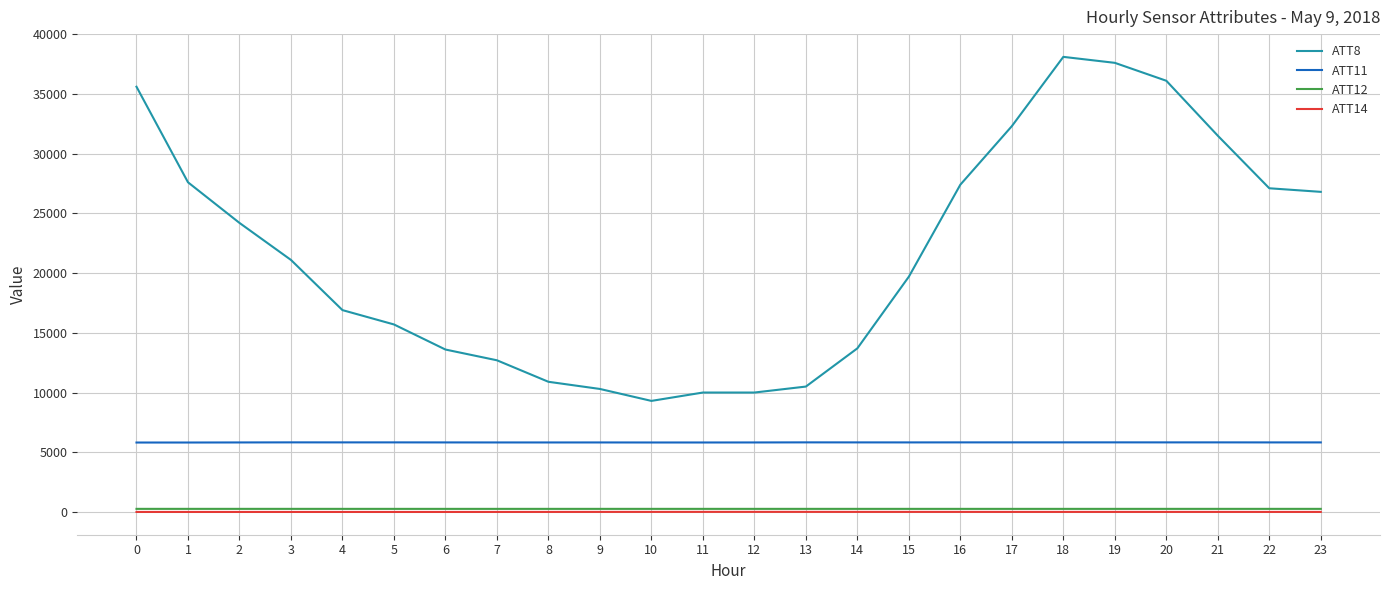

The ATT11 series shows 5828.6 at 13. True or false?

True